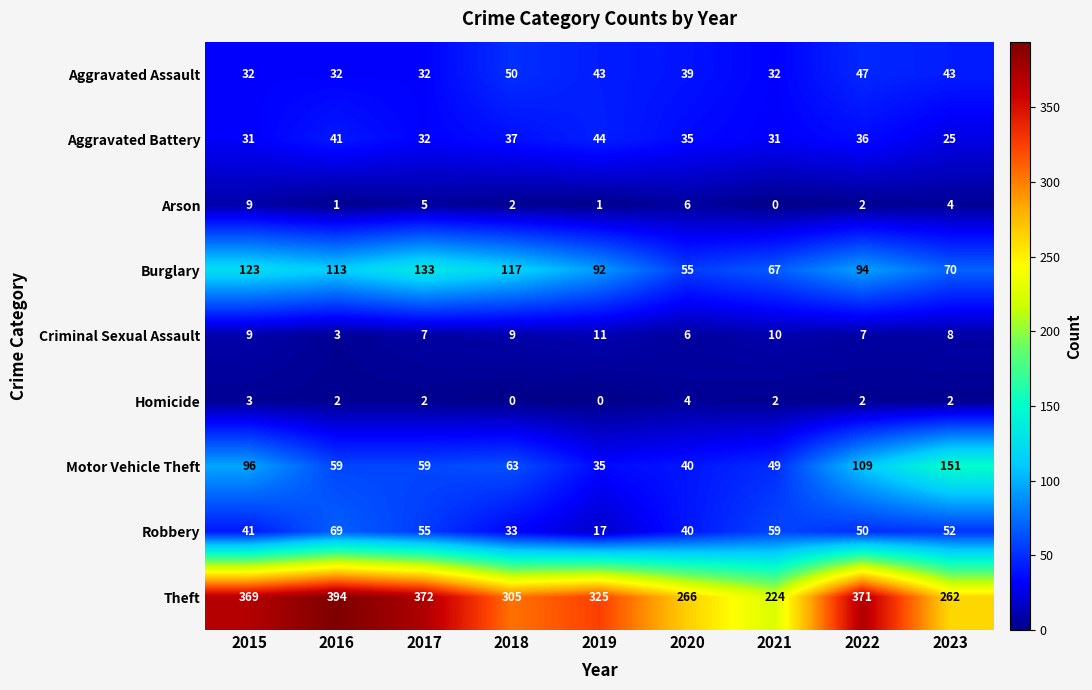

What is the maximum value shown in the chart?

394